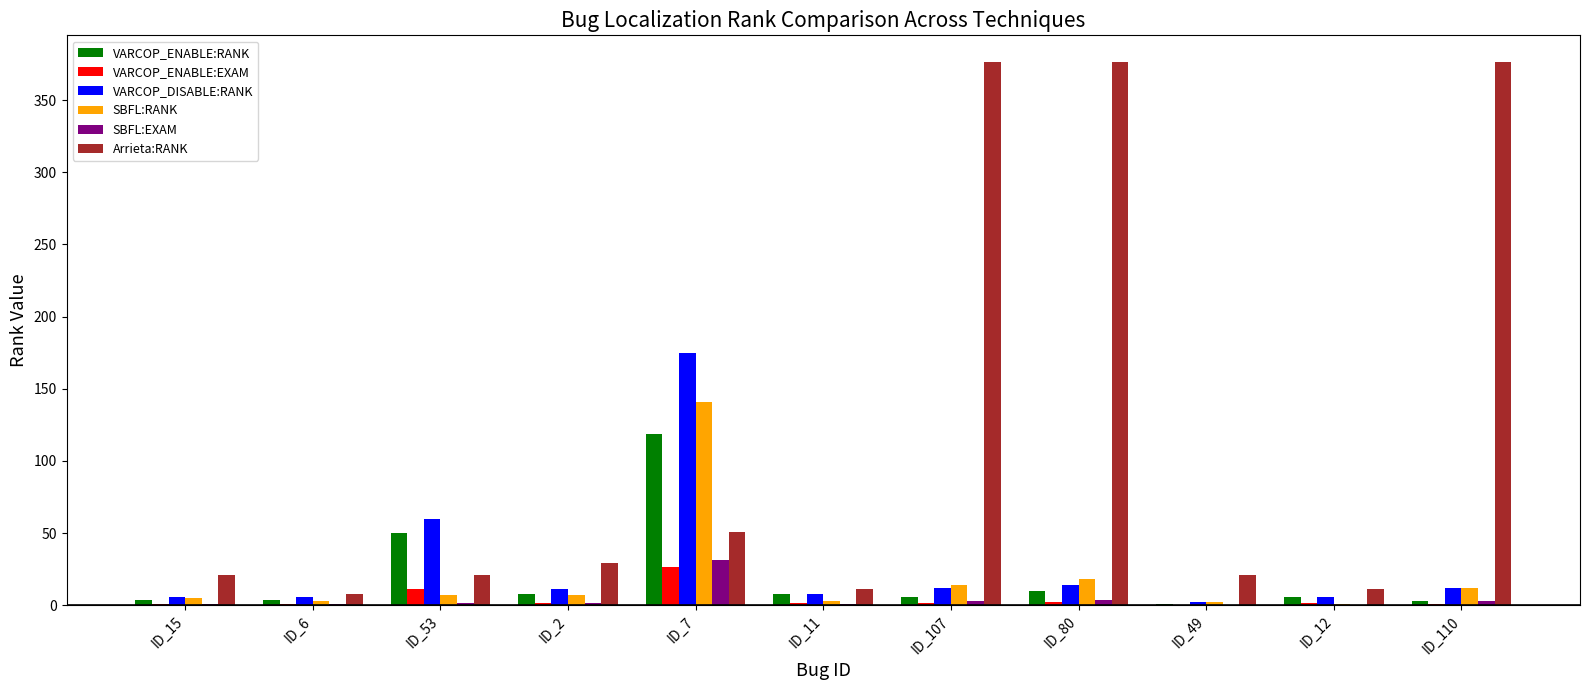

What is the approximate value of VARCOP_DISABLE:RANK at ID_107?

12.0